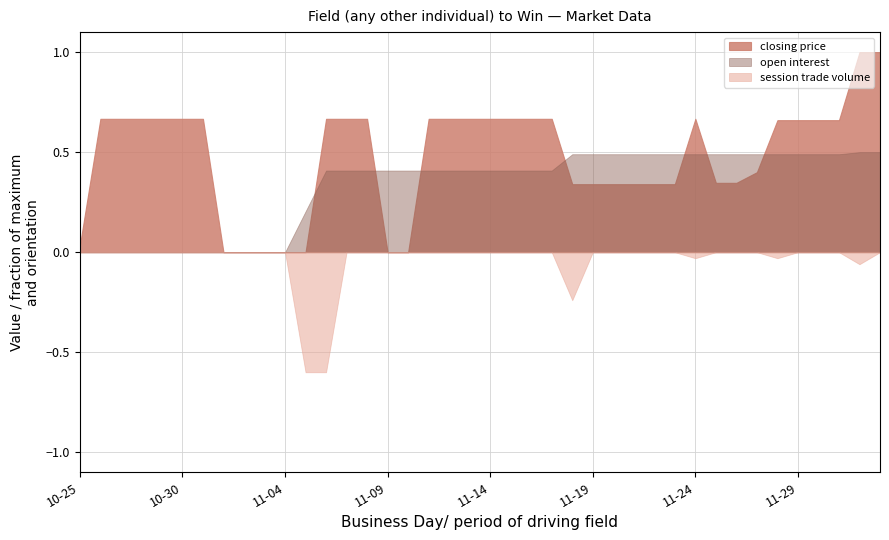

Which series has the largest total across all categories?

closing price